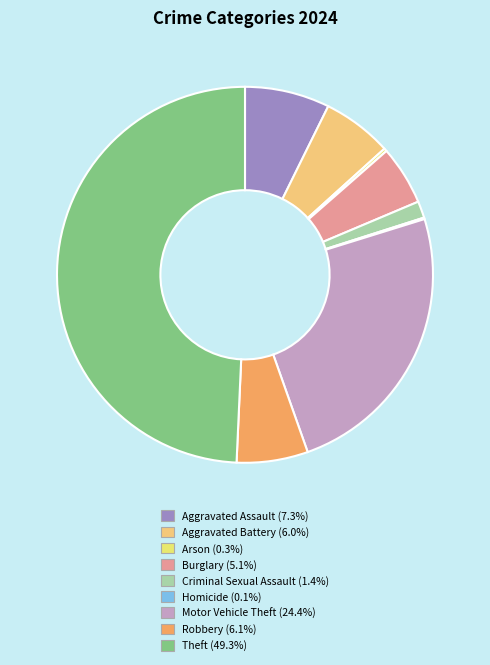

Is there any slice that represents more than half of the pie?

No